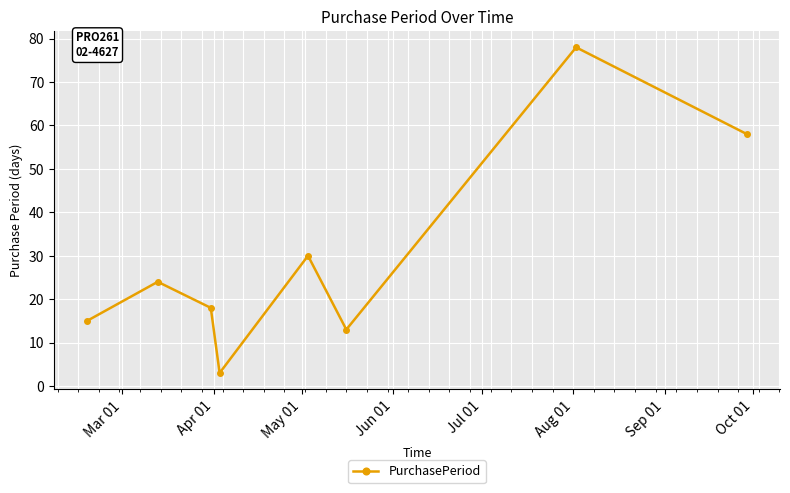

What is the difference between the maximum and minimum values?

75